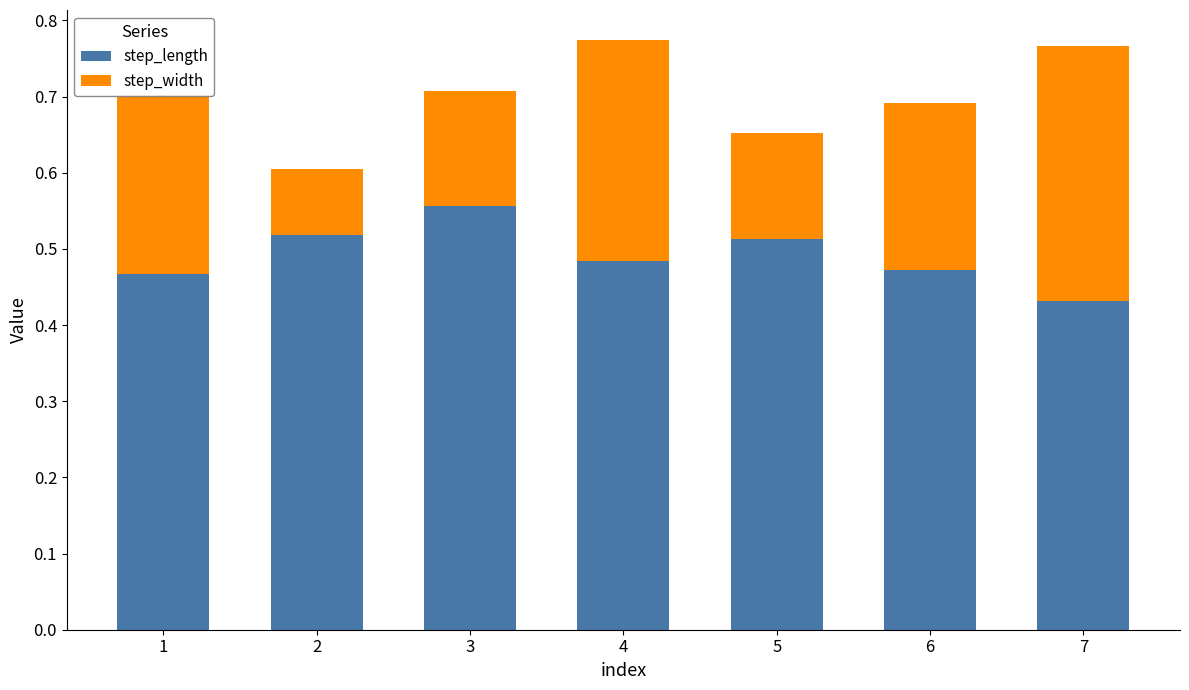

At which label is step_length closest to 0?

7